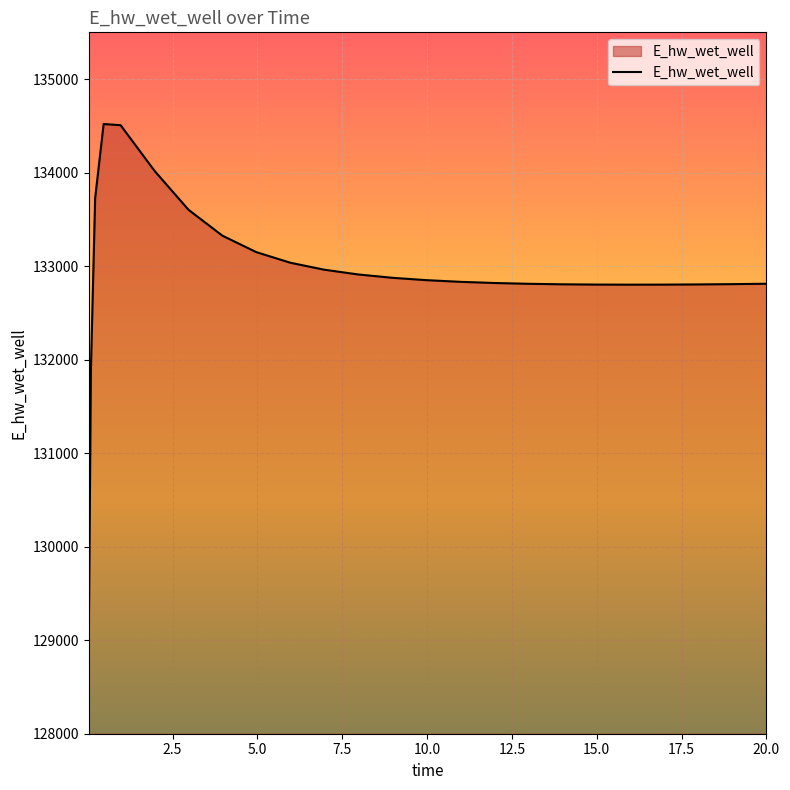

What is the difference between the maximum and minimum values?

5489.6